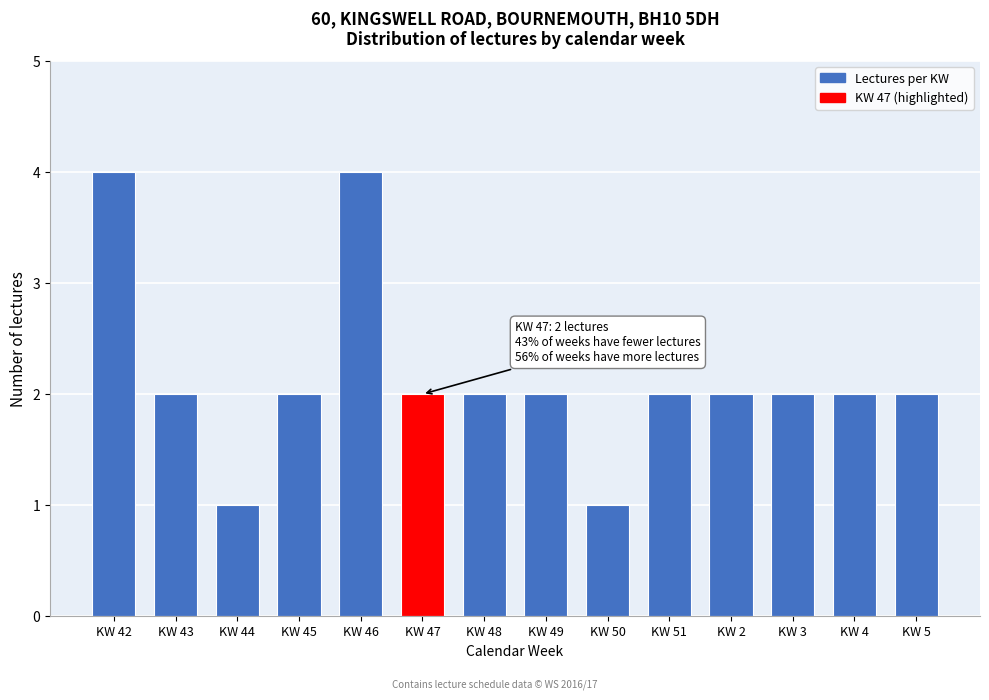

Reading left to right, extract all data points from this chart.

KW 42=4	KW 43=2	KW 44=1	KW 45=2	KW 46=4	KW 47=2	KW 48=2	KW 49=2	KW 50=1	KW 51=2	KW 2=2	KW 3=2	KW 4=2	KW 5=2